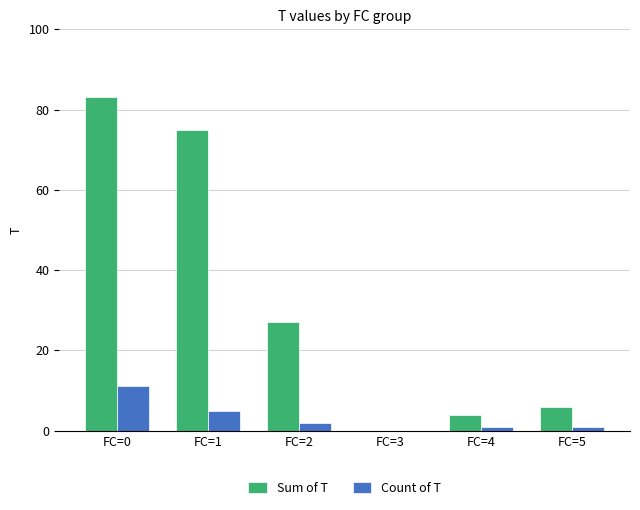

What are all the series names shown in the legend?

Sum of T, Count of T